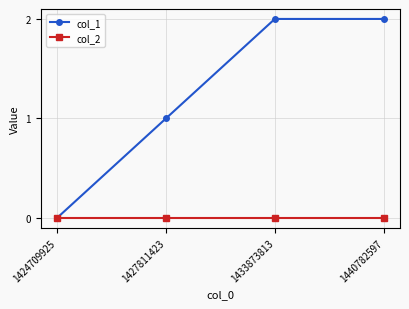

Rank the series by their maximum value, from lowest to highest.

col_2, col_1